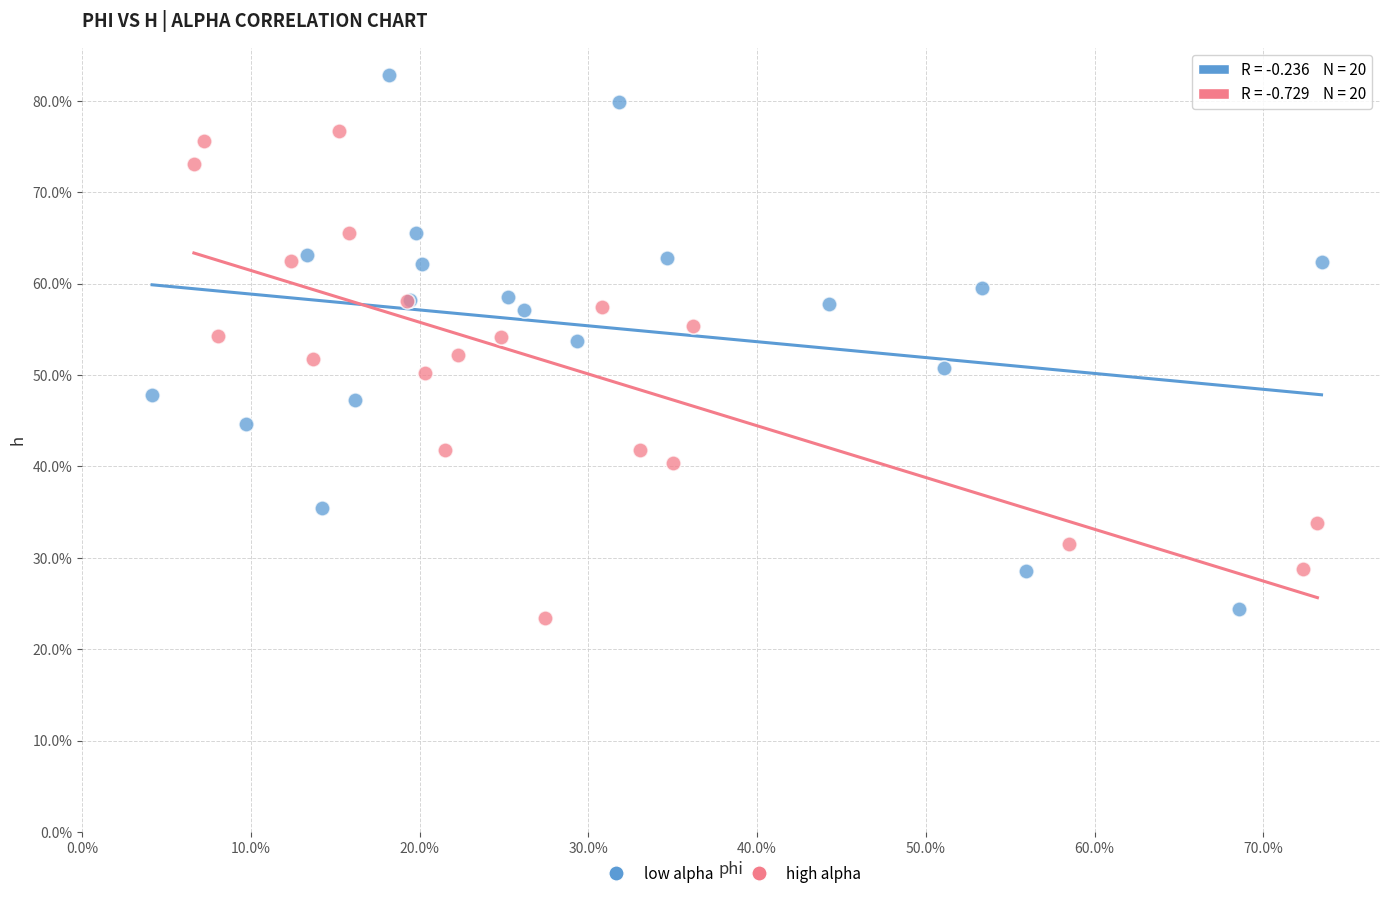

What are all the series names shown in the legend?

low alpha, high alpha